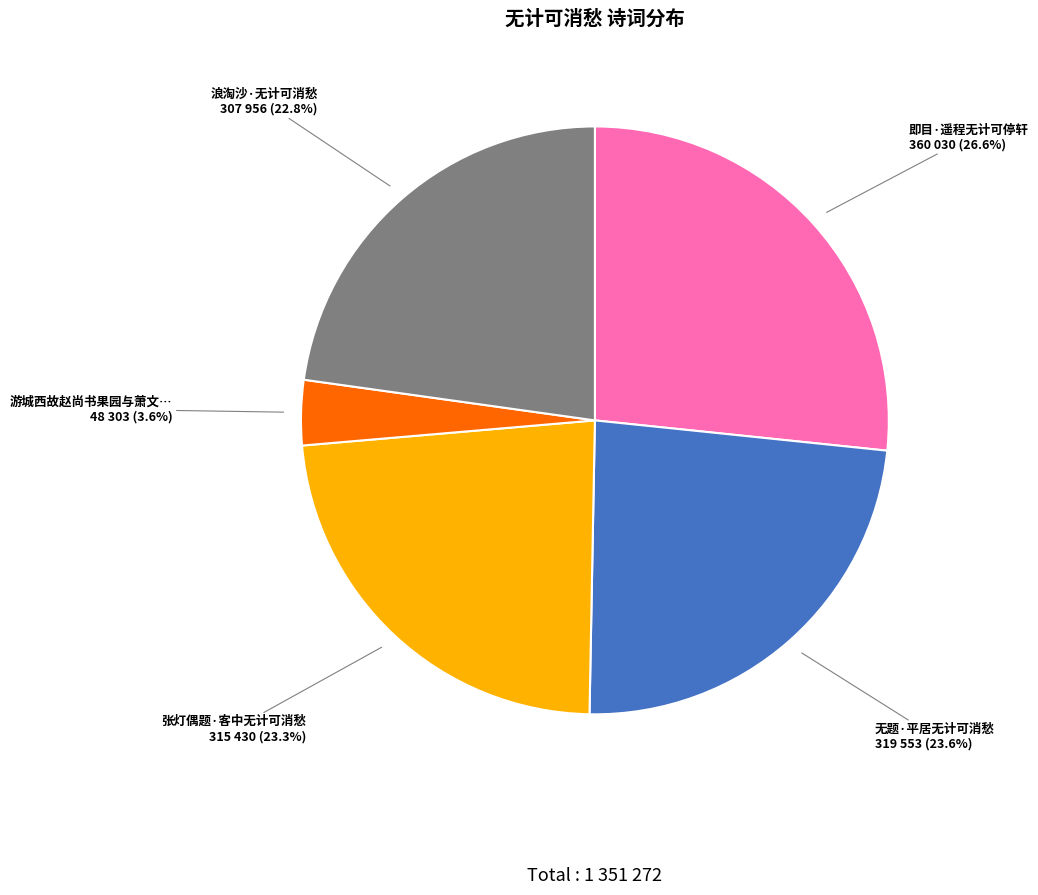

Is there a majority slice in this chart?

No